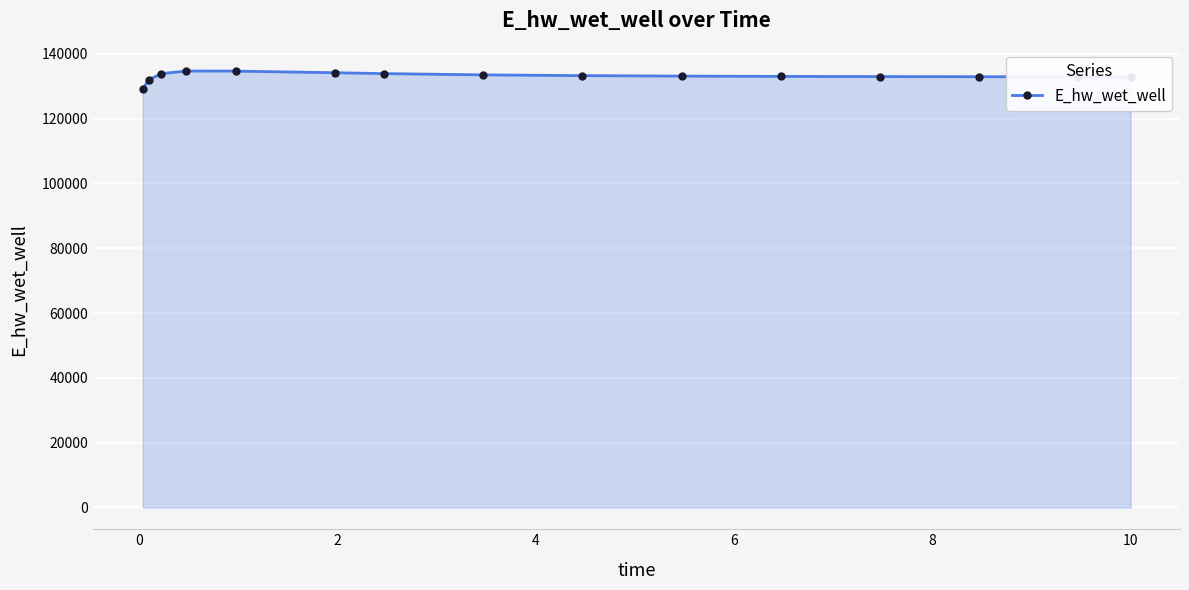

True or false: there are more than 0 points higher than both neighbors.

True